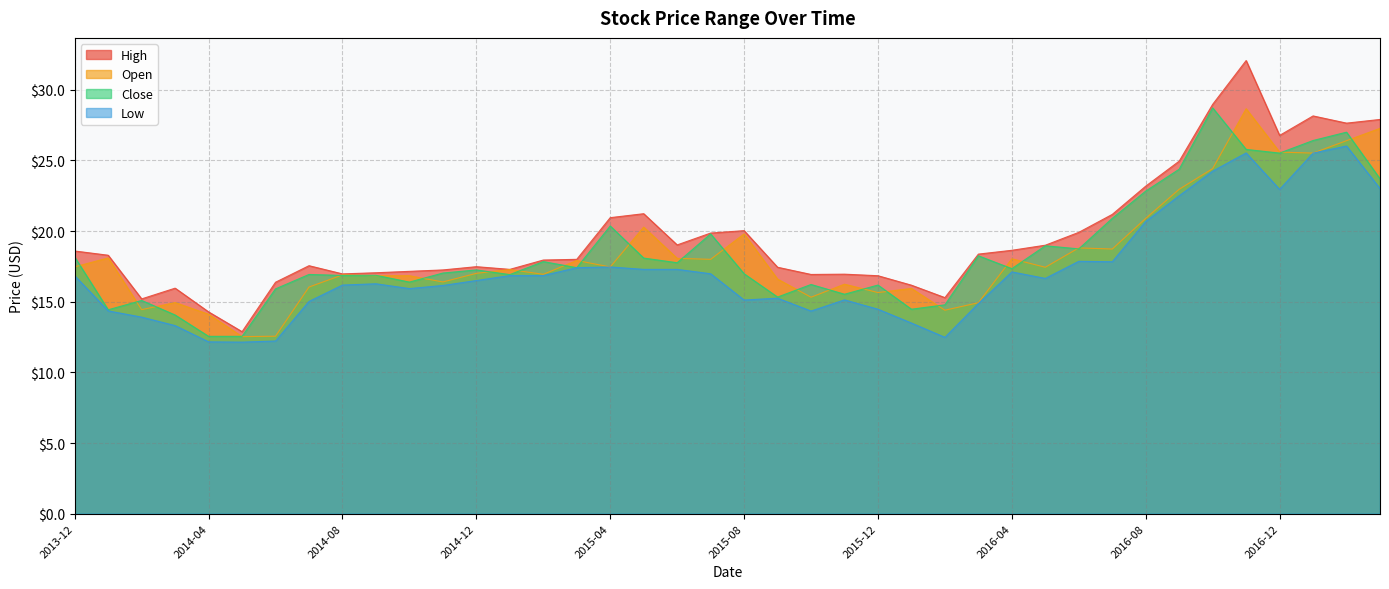

Does the chart have visible grid lines?

Yes